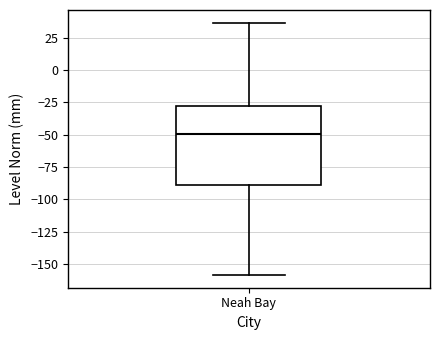

Transcribe this box plot: give where the median line is, the range the box spans, and where the two whiskers end, as read against the y-axis. The values are not printed on the chart, so give them approximately, as read against the axis.

median -50, box -90 to -30, whiskers -160 to 35